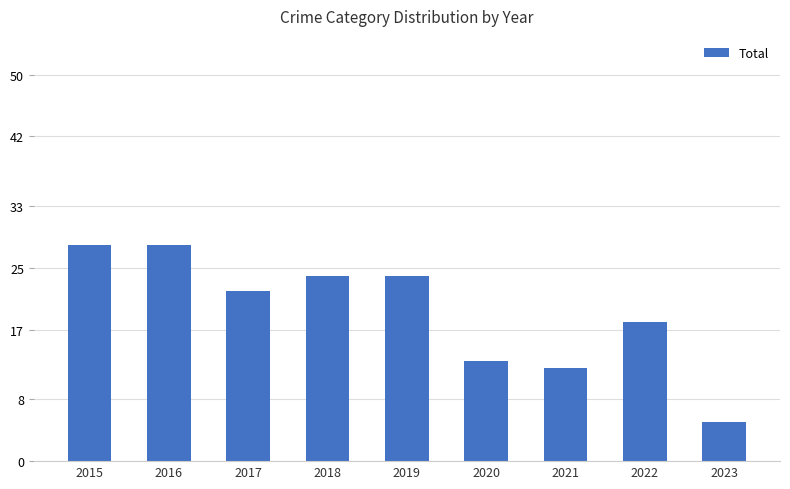

Which label corresponds to the smallest value in the chart?

2023